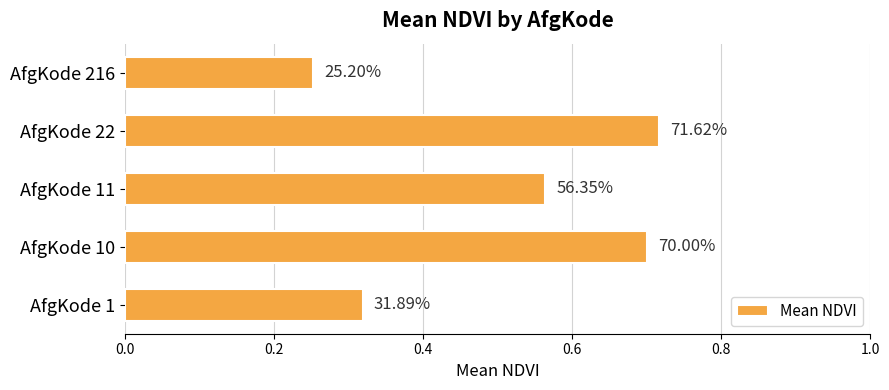

How many values are between 0 and 1?

5